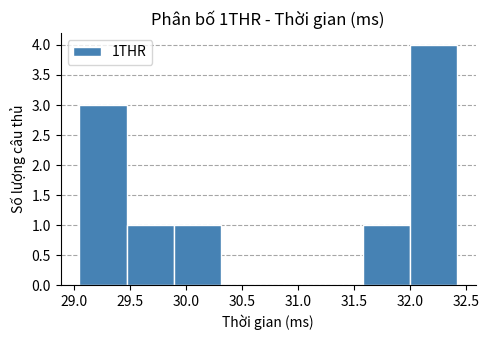

Reading left to right, list every bar in this chart as the range it spans on the x-axis followed by its height. Neither the bar edges nor the heights are printed on the chart, so give them approximately, as read against the axes.

29.05 to 29.45: 3
29.45 to 29.90: 1
29.90 to 30.30: 1
30.30 to 30.75: 0
30.75 to 31.15: 0
31.15 to 31.60: 0
31.60 to 32.00: 1
32.00 to 32.40: 4